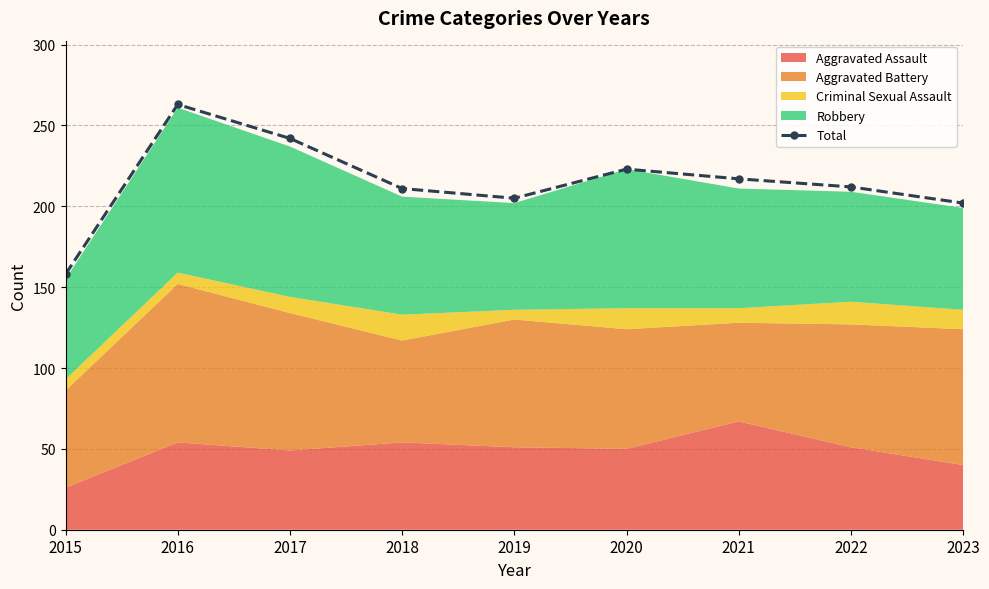

How many points are higher than both their immediate neighbors (excluding endpoints)?

2